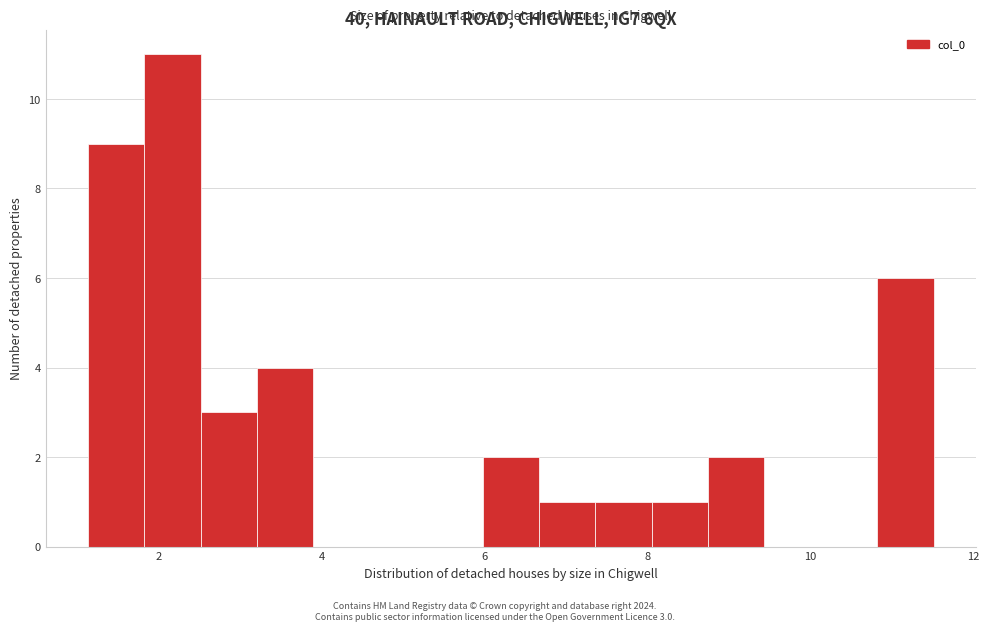

Read against the x-axis, roughly where is the centre of the tallest bar?

2.2